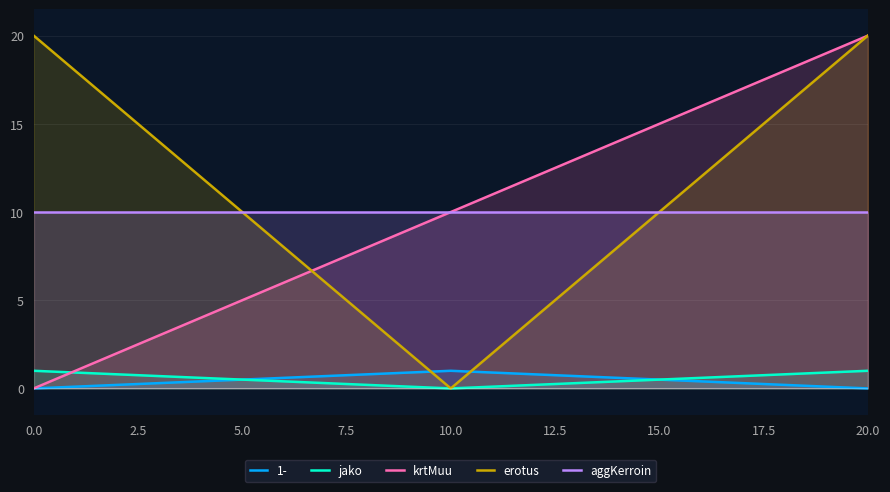

The krtMuu series shows 20.0 at 20.0. True or false?

True